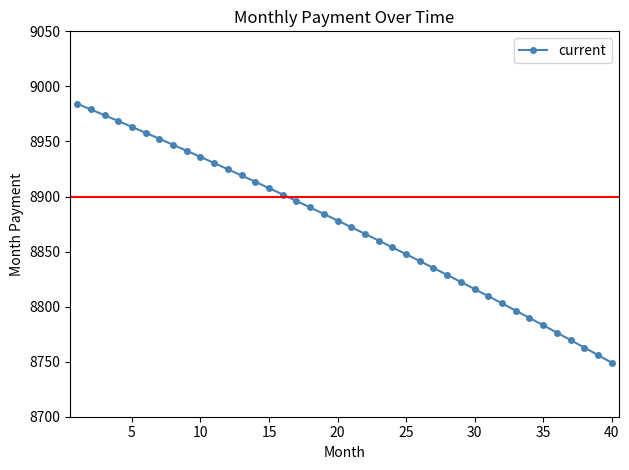

What is the greatest value displayed?

8984.2